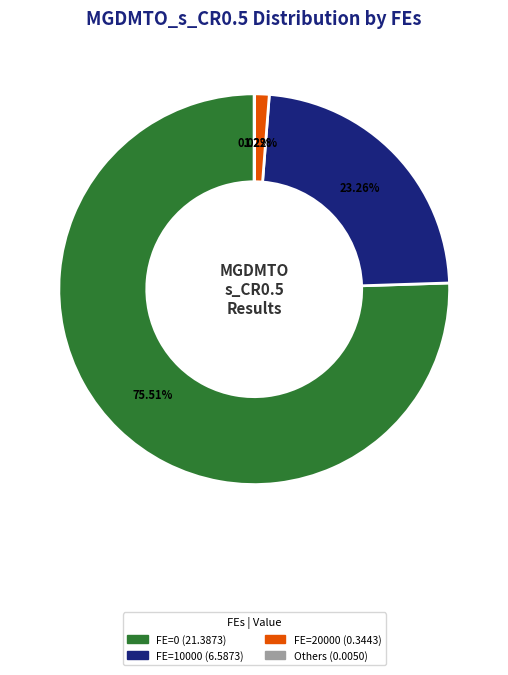

Is there a majority slice in this chart?

Yes